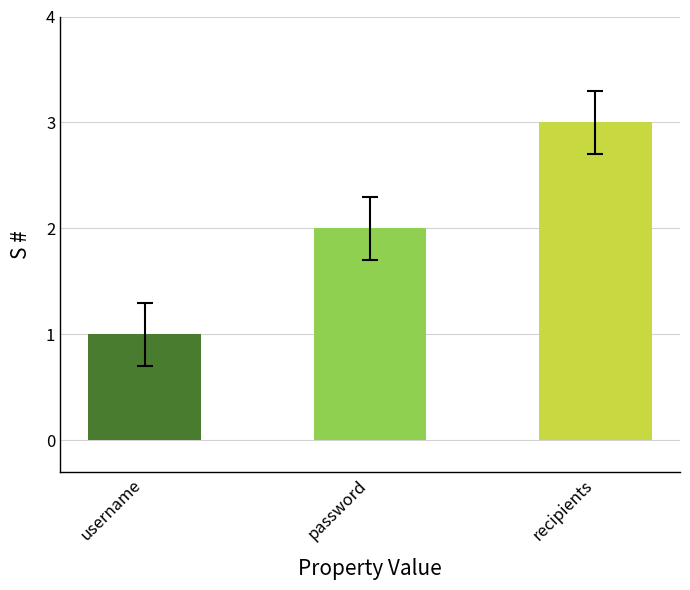

Reading left to right, list all the values displayed in this chart.

1	2	3